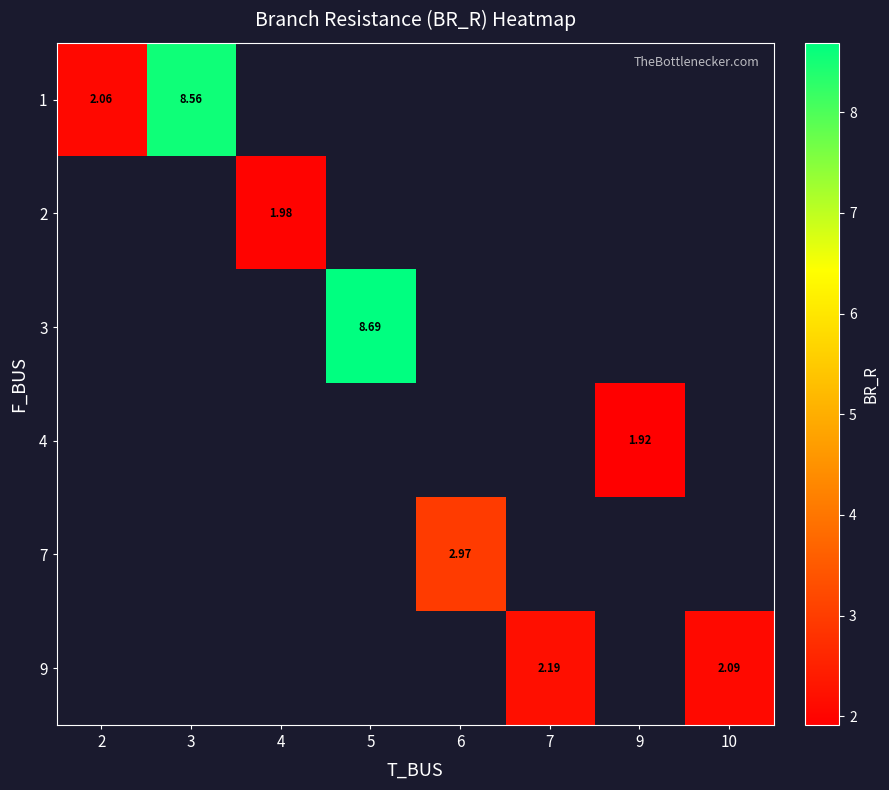

What is the smallest value displayed?

1.9